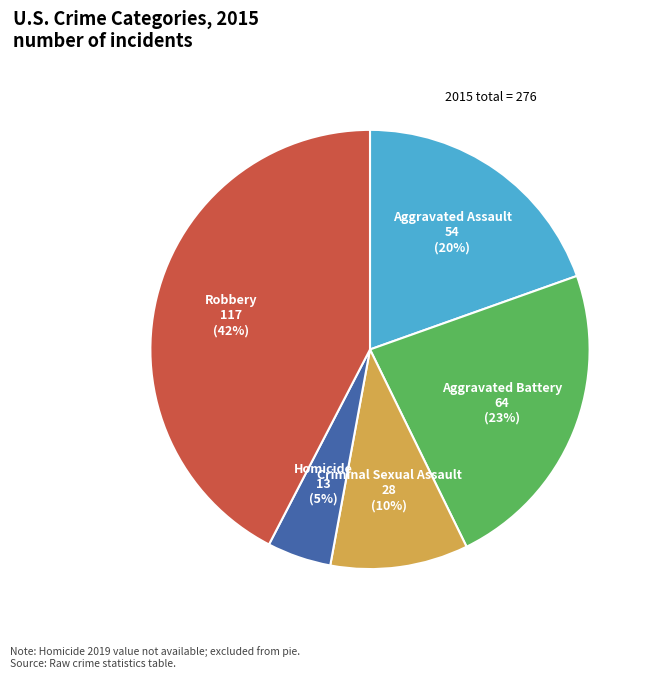

To the nearest percent, what is the average slice percentage?

20%